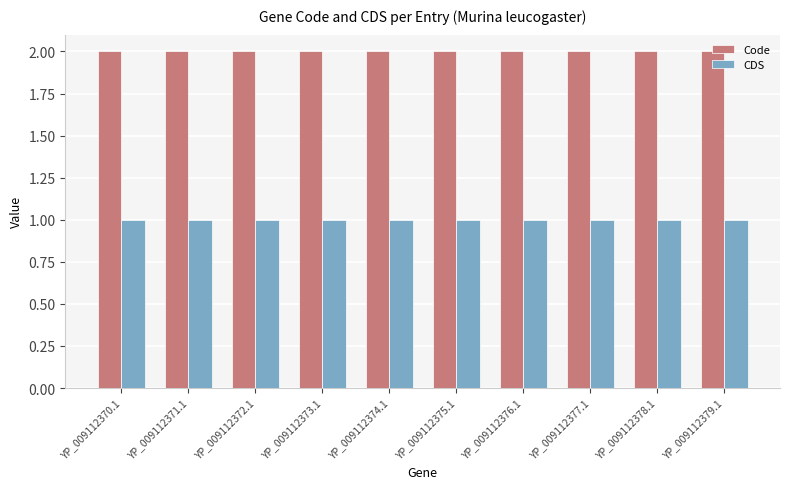

Is it true that CDS equals 1 at YP_009112376.1?

True